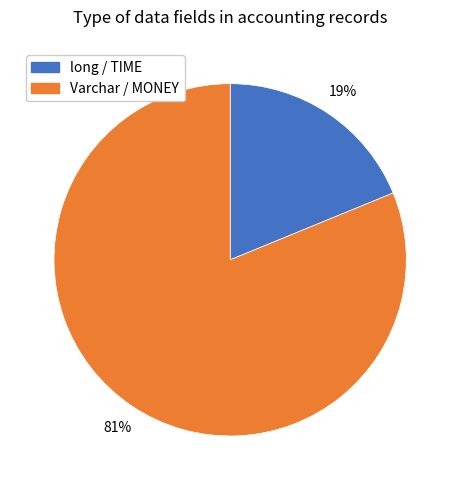

To the nearest percent, what portion does Varchar / MONEY represent?

81%